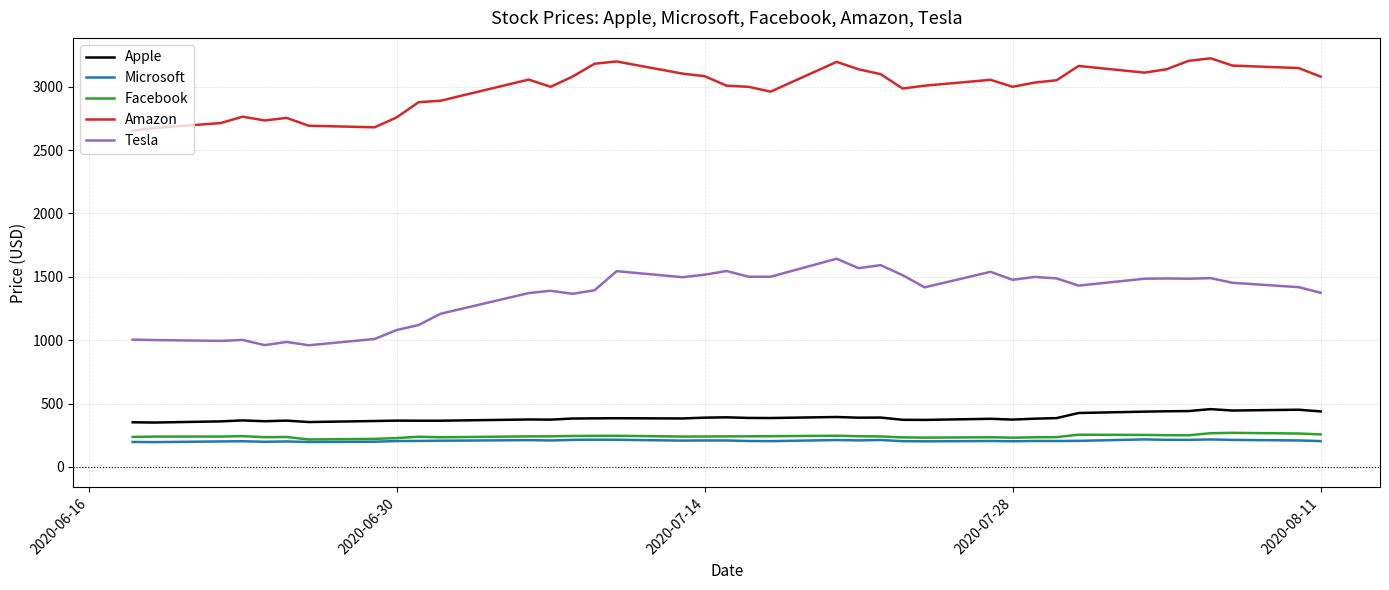

What is the sum of all Amazon values?

113690.1